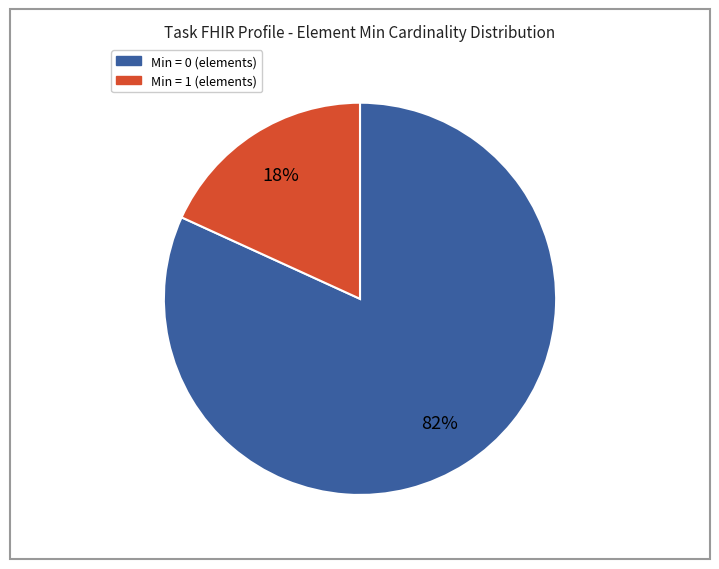

To the nearest percent, what is the difference between the largest and smallest slice percentages?

64%